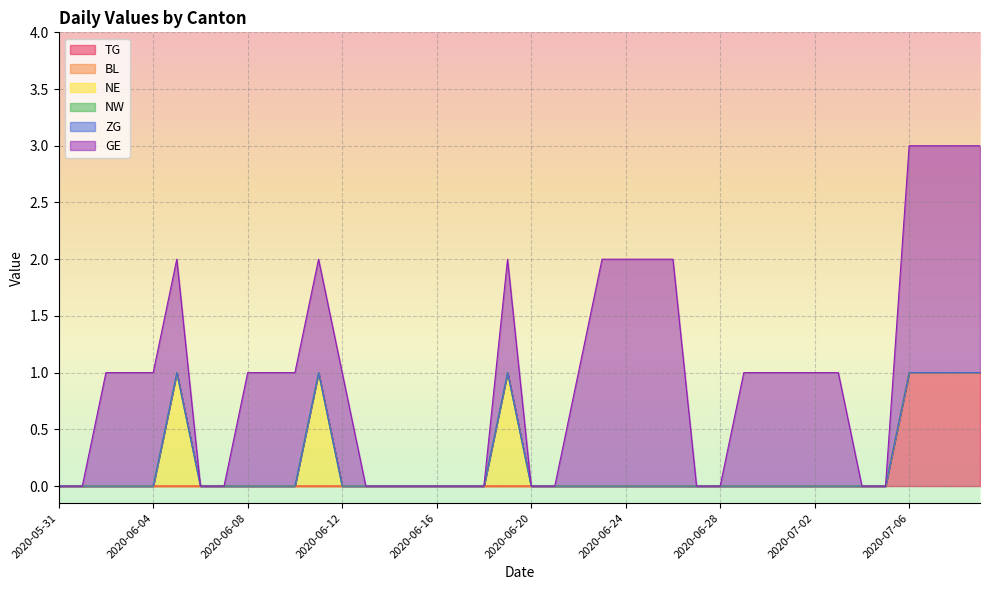

True or false: NE has a value of 0 at 2020-06-30.

True